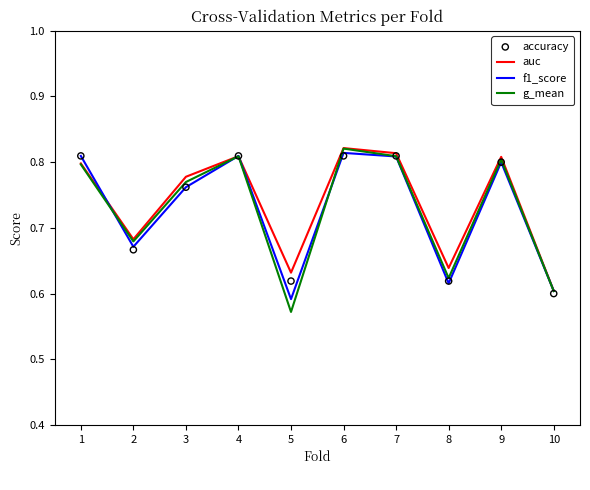

At how many categories does at least one series exceed 0?

10